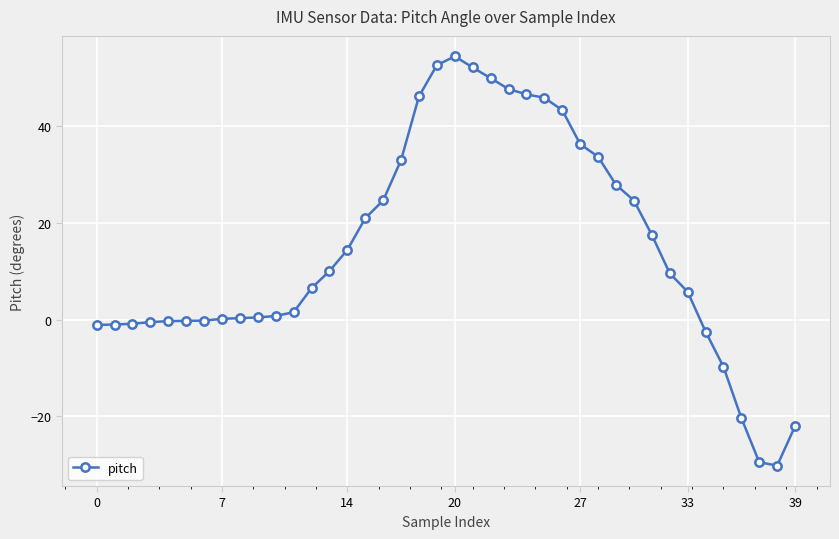

What is the difference between the maximum and minimum values?

84.5